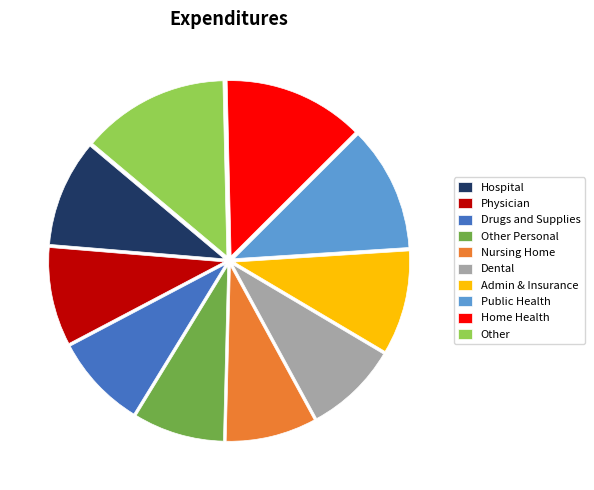

True or false: Public Health accounts for 26% of the total.

False